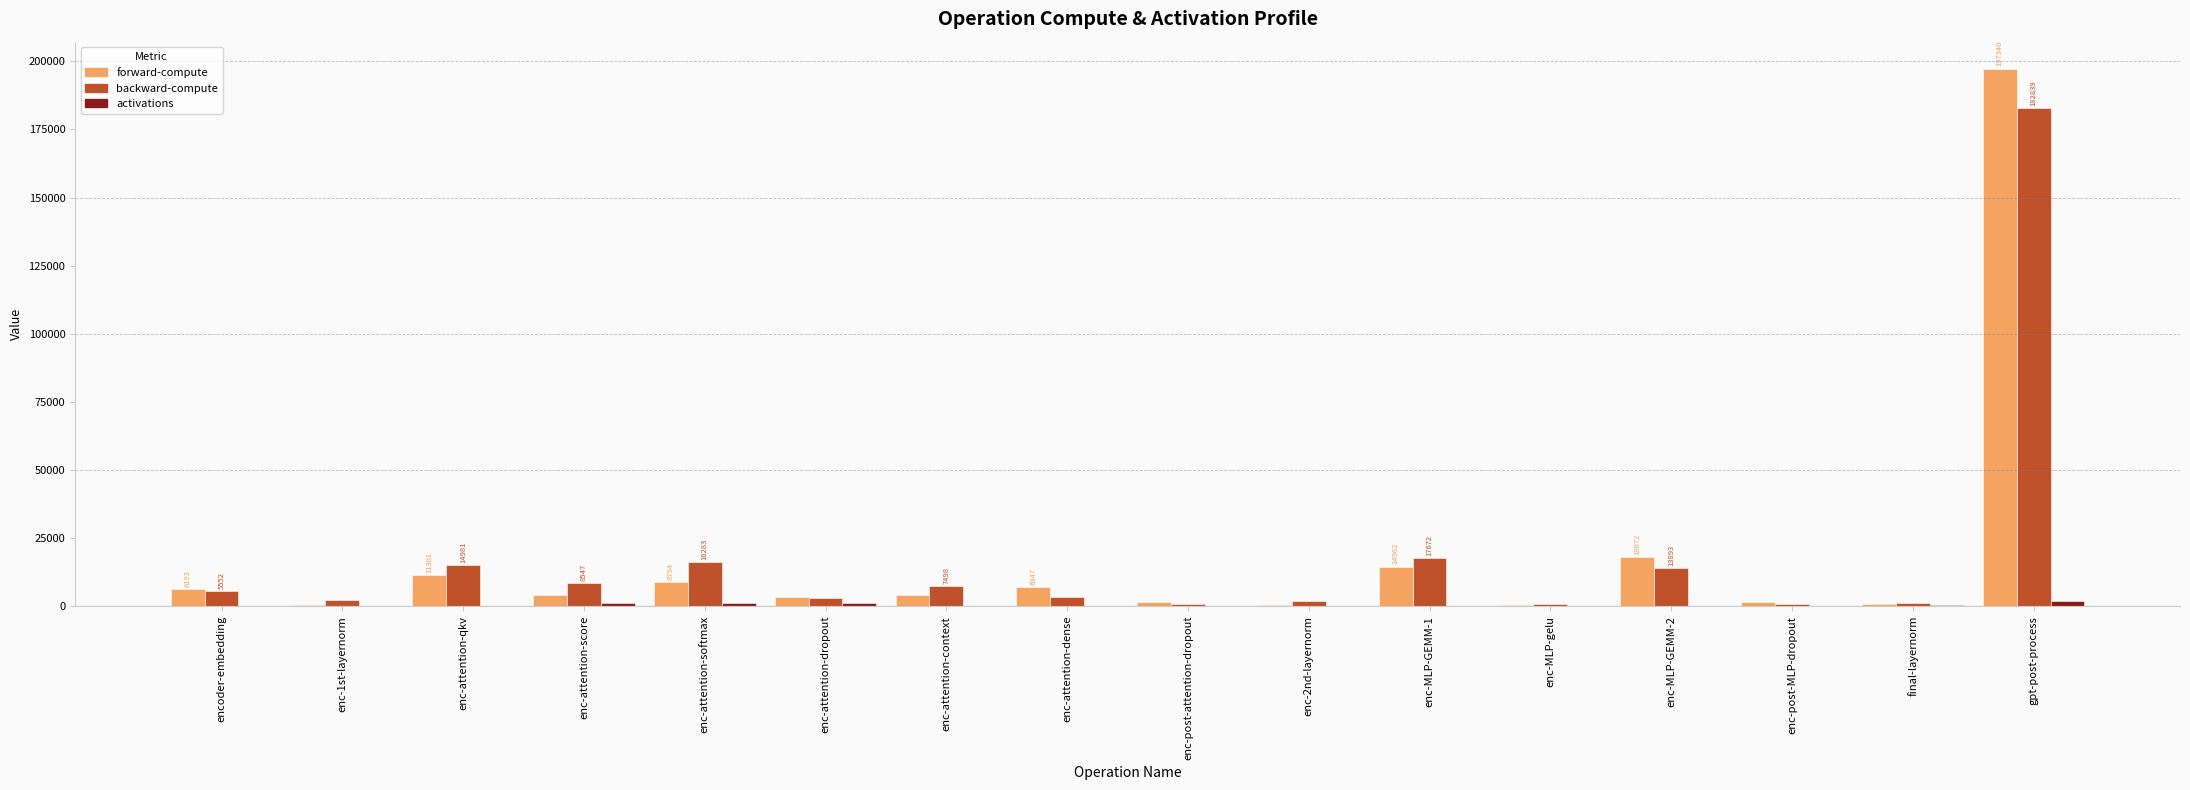

At which category is the sum across all series the highest?

gpt-post-process